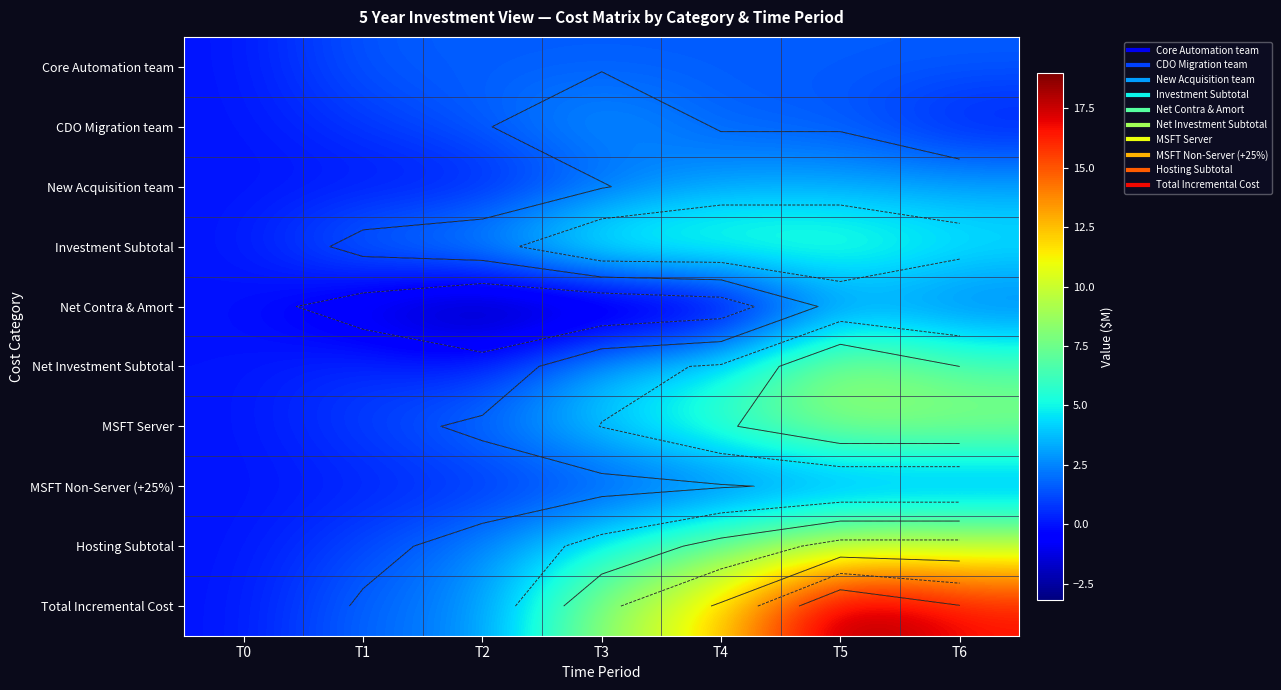

What is the spread (max minus min) of values at T3?

11.4